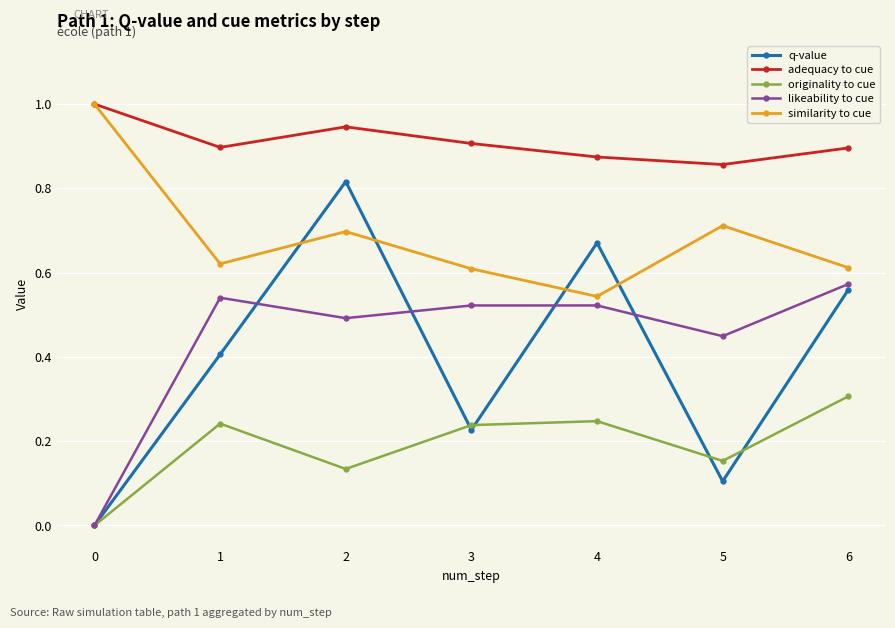

Between 2 and 3, which series saw the biggest shift?

q-value